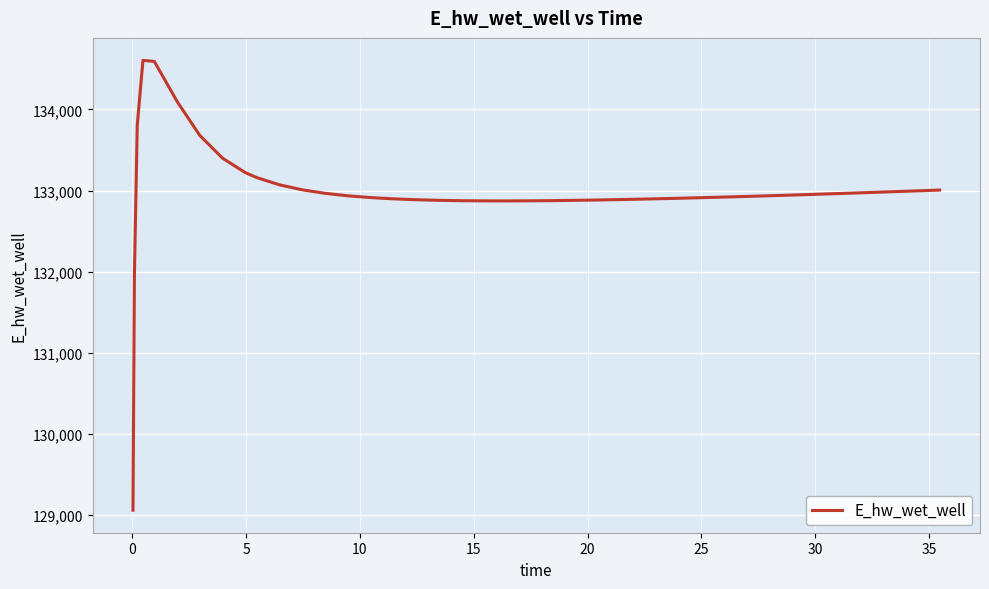

Does the chart display data point markers on the line(s)?

No